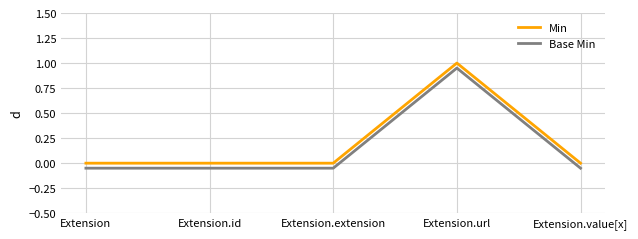

What is the average value of the Min series?

0.2